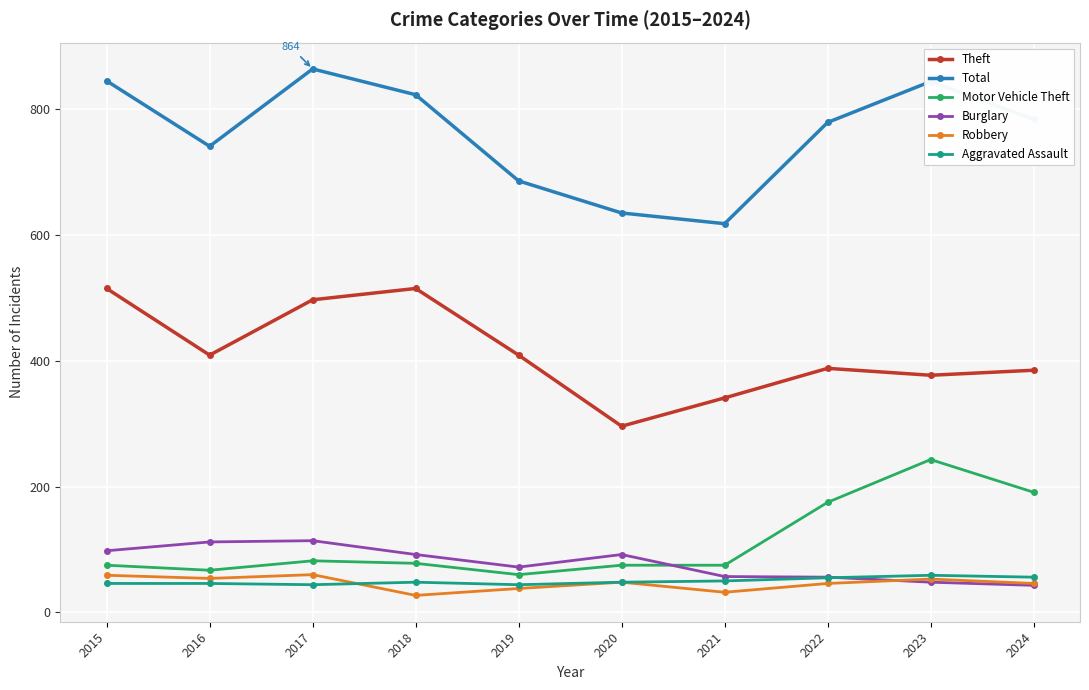

What is the total value across all series at 2023?

1624